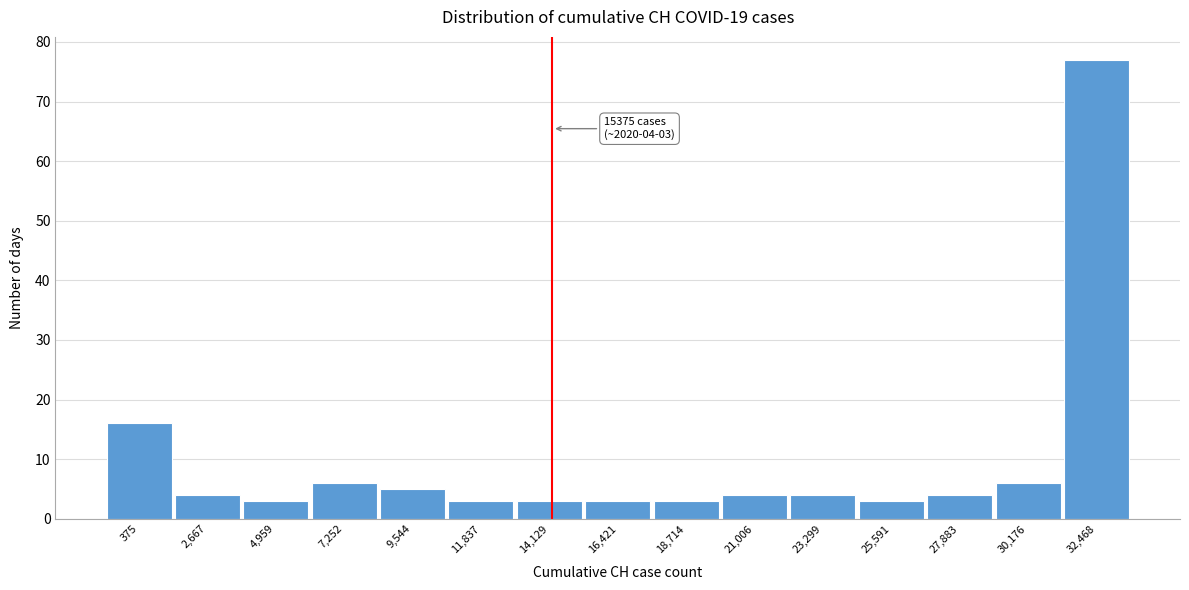

Reading left to right, what are all the values shown in this chart?

16	4	3	6	5	3	3	3	3	4	4	3	4	6	77